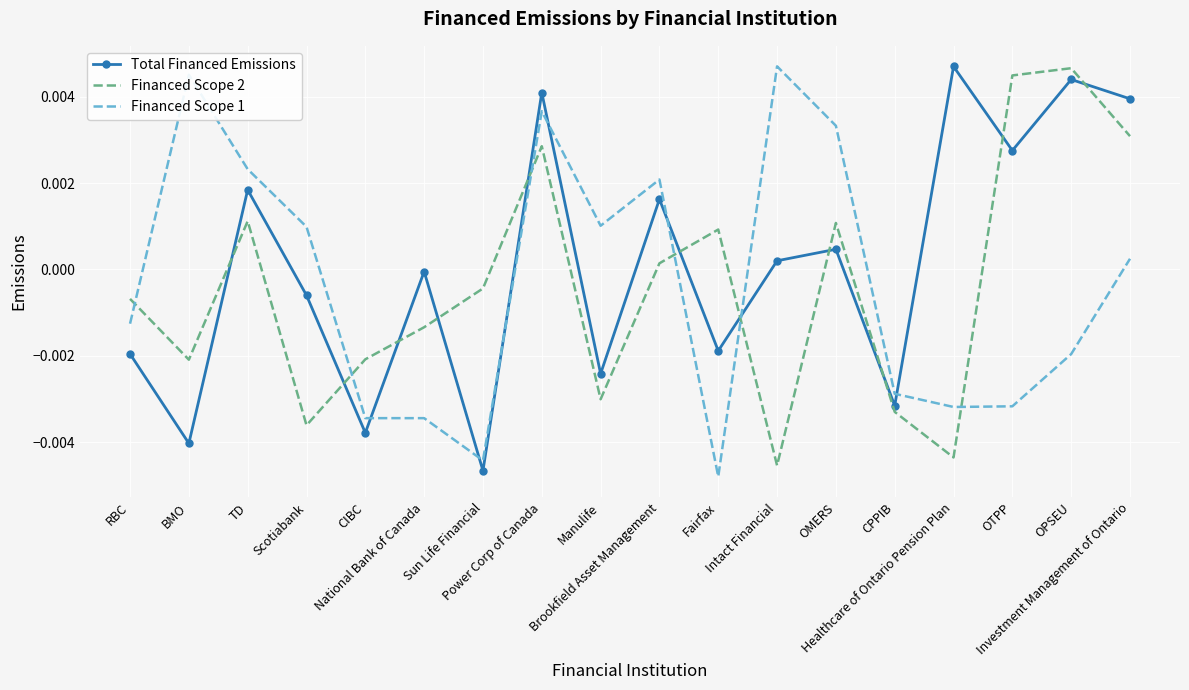

Which series ends up on top after the final intersection of Financed Scope 2 and Financed Scope 1?

Financed Scope 2